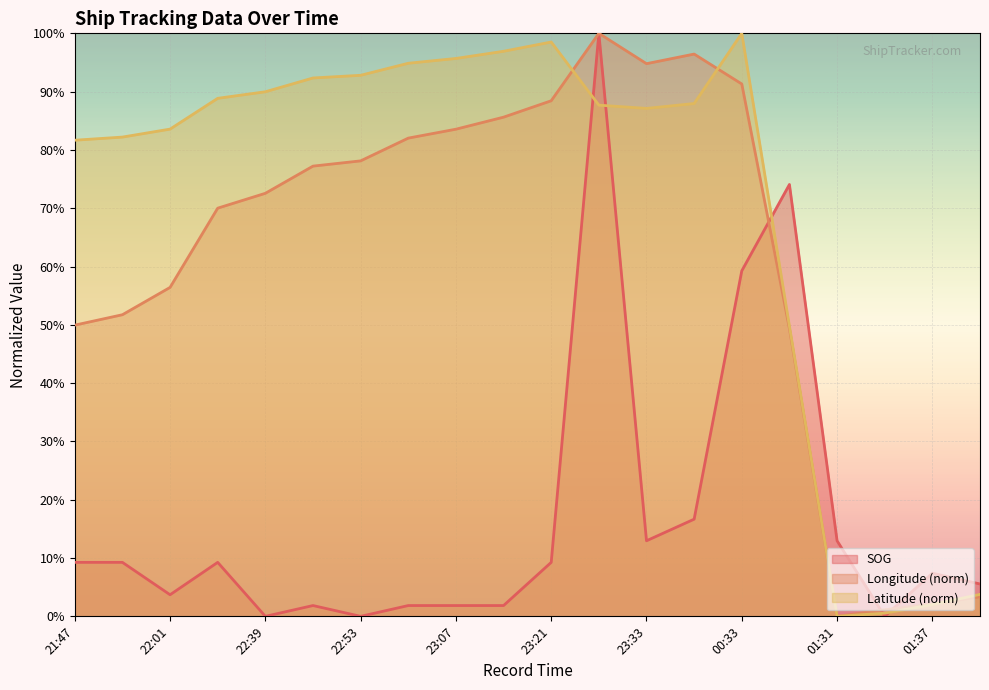

Between 23:37 and 22:50, which is larger?

23:37